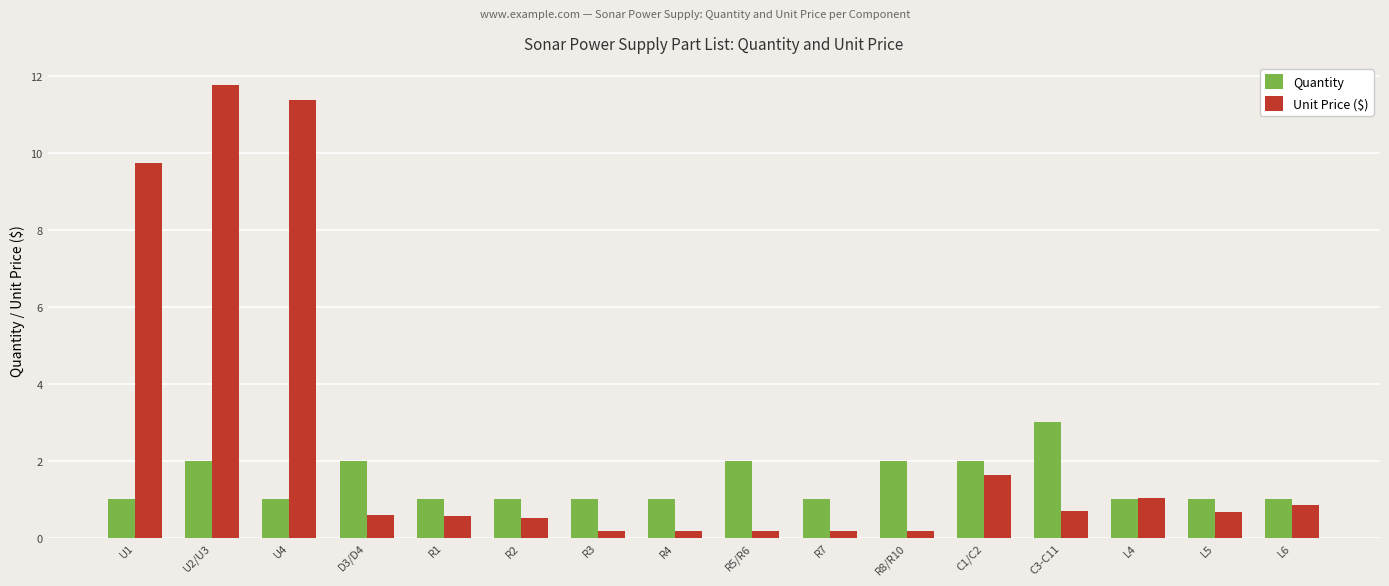

What is the minimum value for Unit Price ($)?

0.2